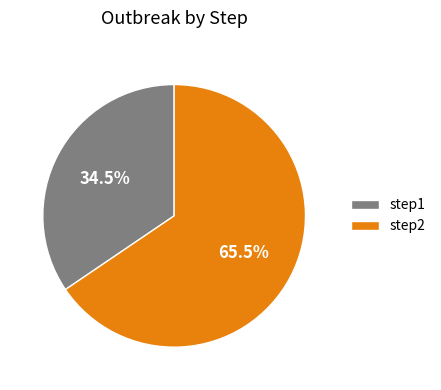

How many segments does this pie chart have?

2